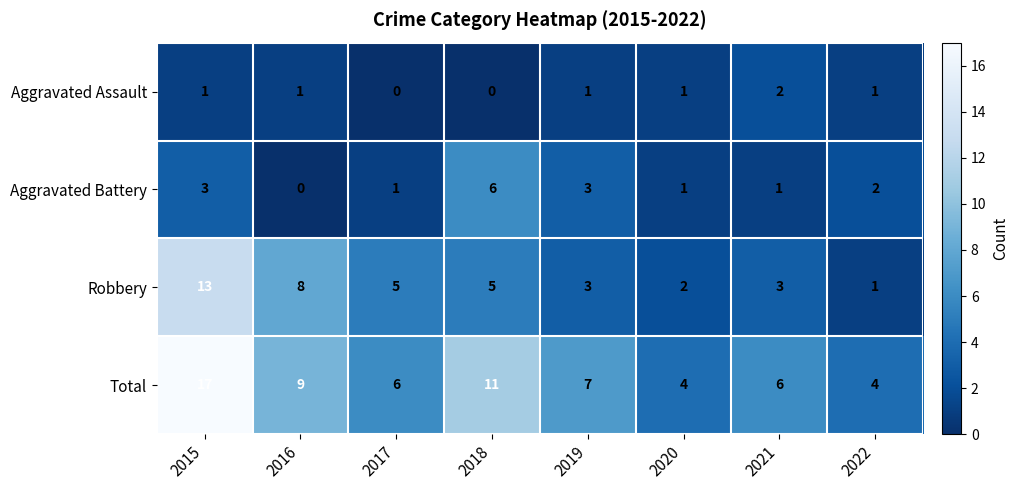

Is it true that Total equals 25 at 2015?

False